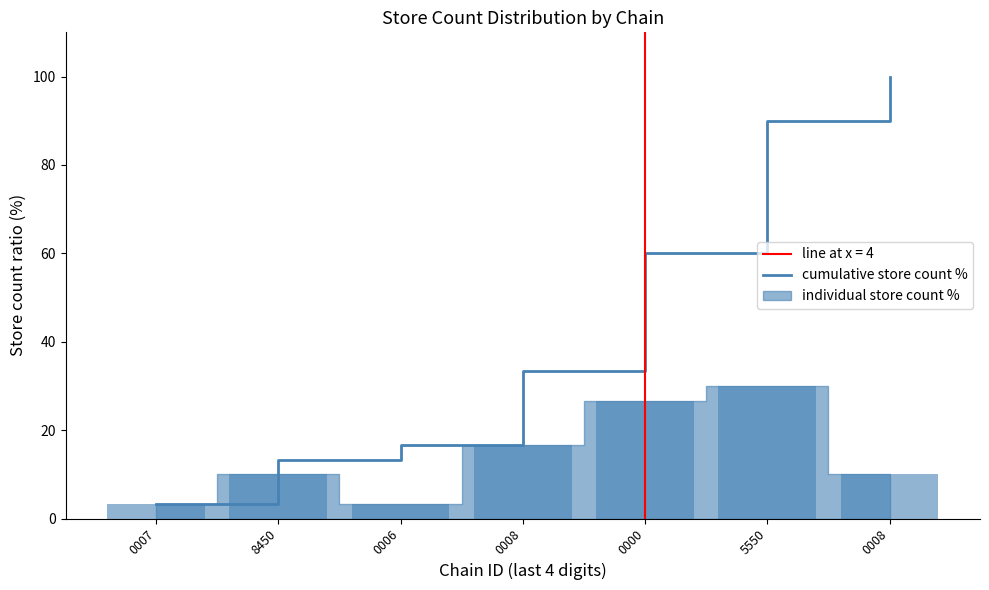

Rank the categories by value from lowest to highest.

0007, 8450, 0006, 0008, 0000, 5550, 0008